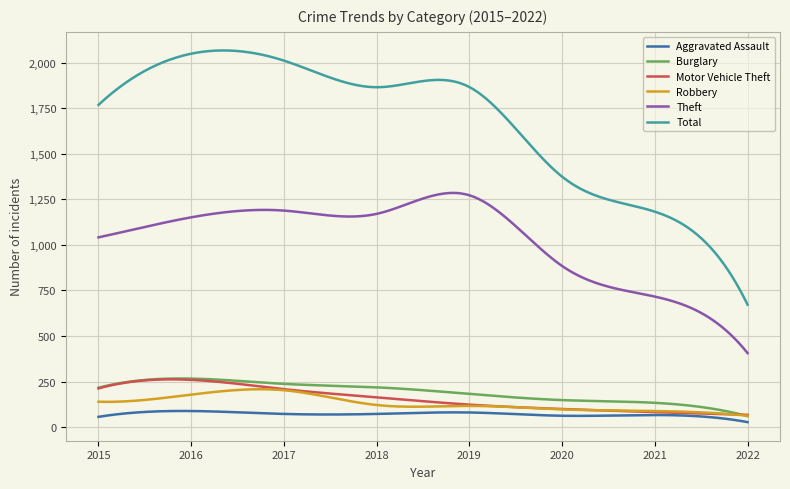

What is the highest value of the Robbery series?

207.5